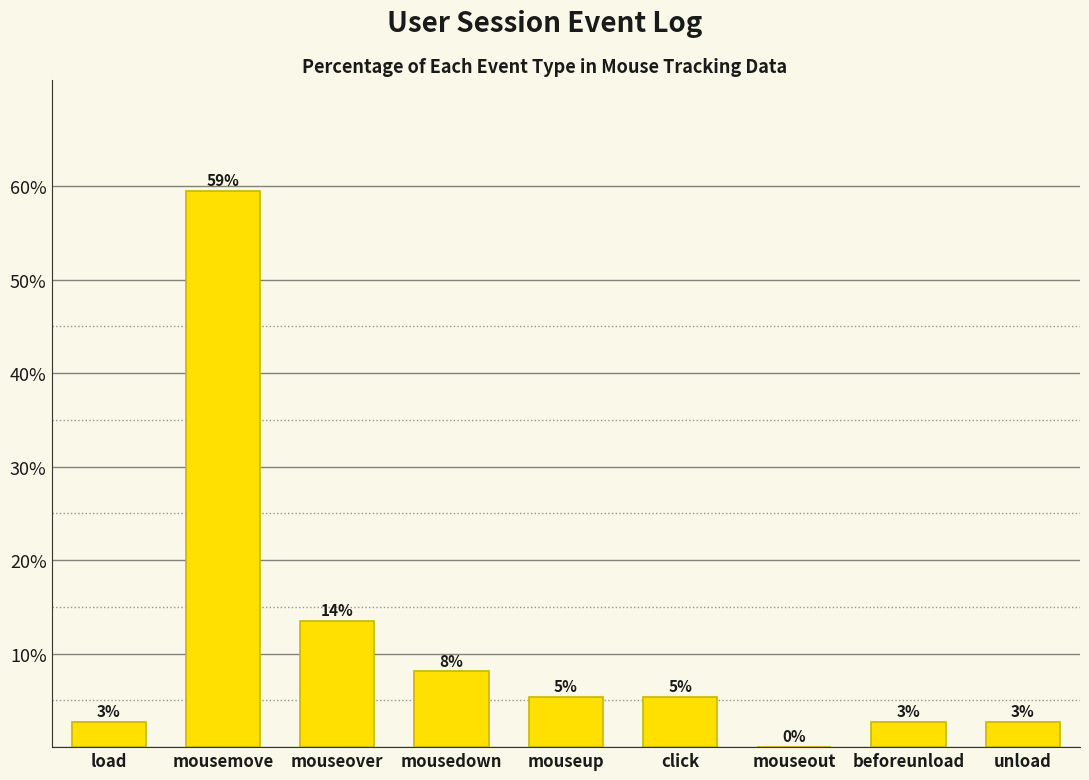

The chart shows a value of 2.7 at load. True or false?

True